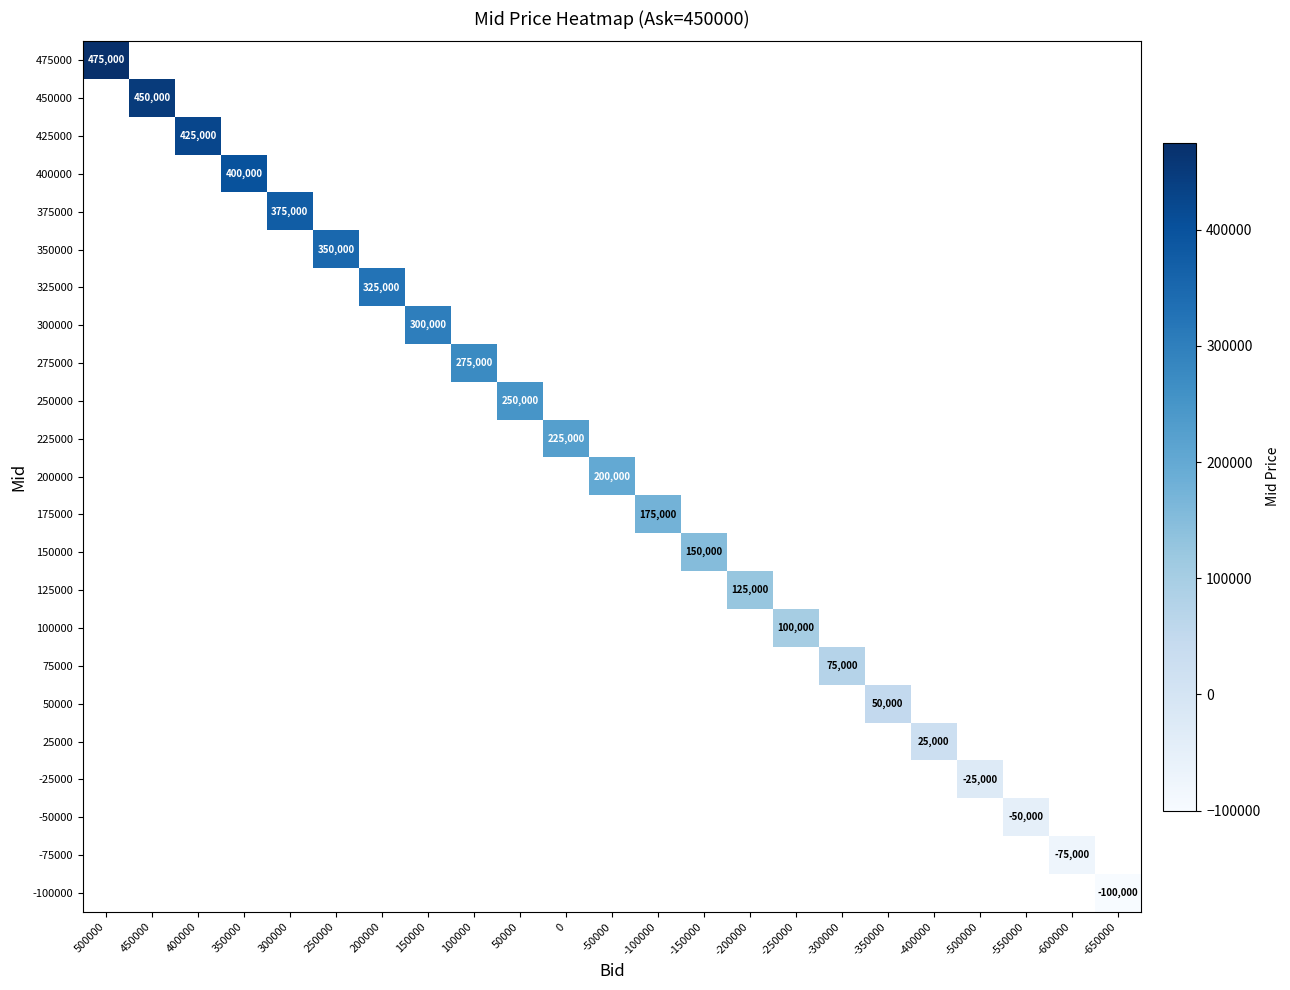

Which label corresponds to the largest value in the chart?

500000